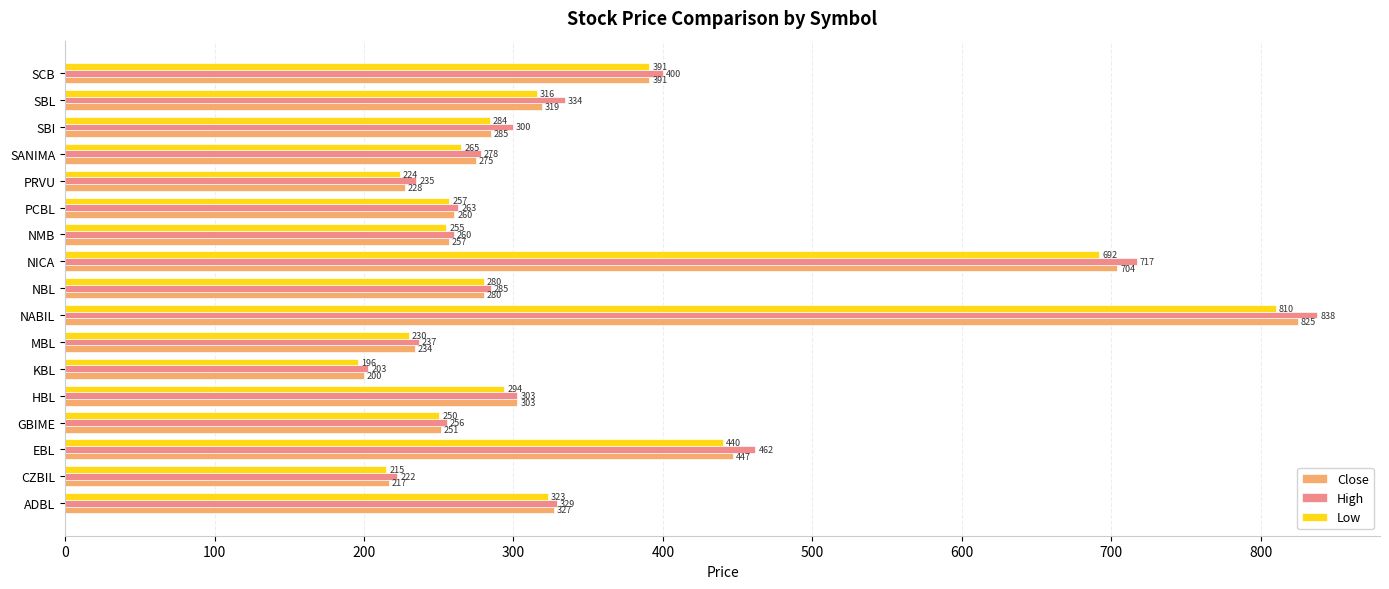

Which series has the widest spread of values?

High